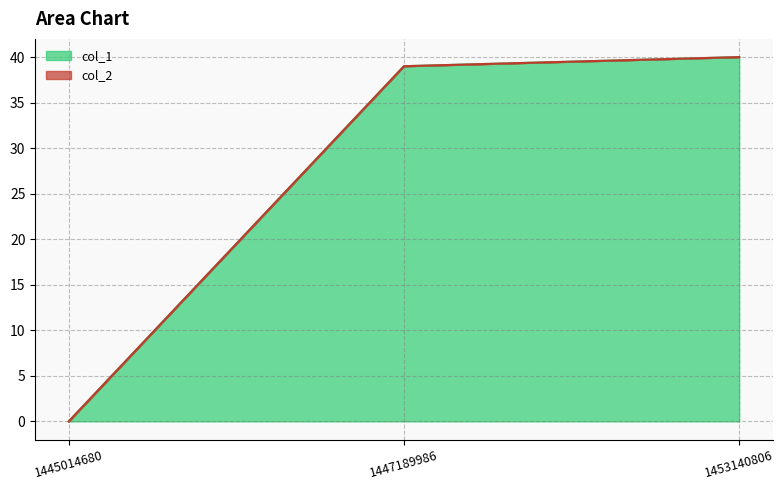

Where is the data nearest to the value 20?

1447189986